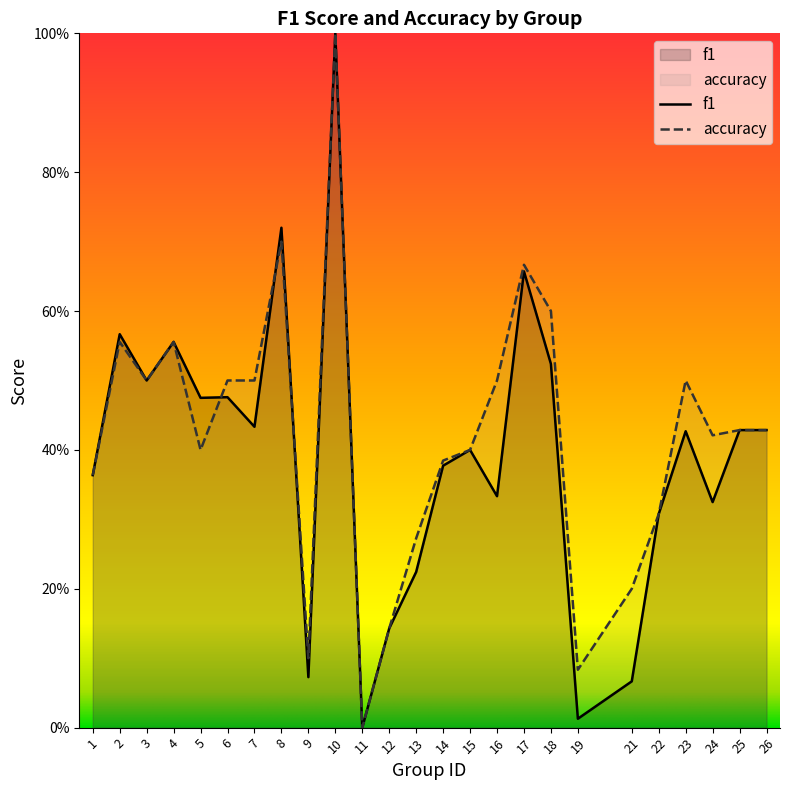

List the series in order of their overall mean, highest first.

accuracy, f1